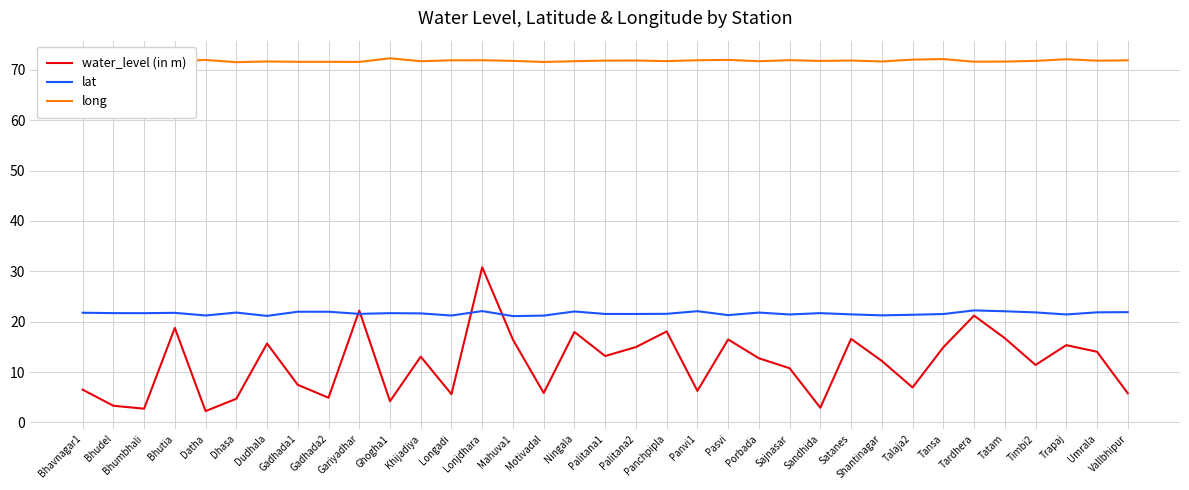

In lat, how many points are lower than both neighbors (excluding endpoints)?

11